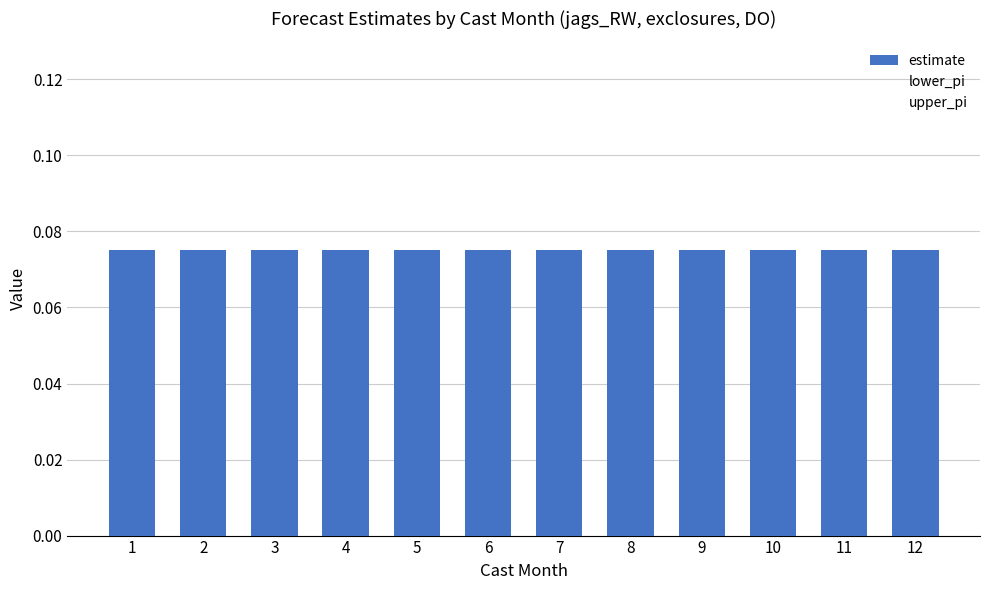

Reading left to right, what are all the values shown in this chart?

estimate: 0.1	0.1	0.1	0.1	0.1	0.1	0.1	0.1	0.1	0.1	0.1	0.1
lower_pi: 0.0	0.0	0.0	0.0	0.0	0.0	0.0	0.0	0.0	0.0	0.0	0.0
upper_pi: 0.1	0.1	0.1	0.1	0.1	0.1	0.1	0.1	0.1	0.1	0.1	0.1